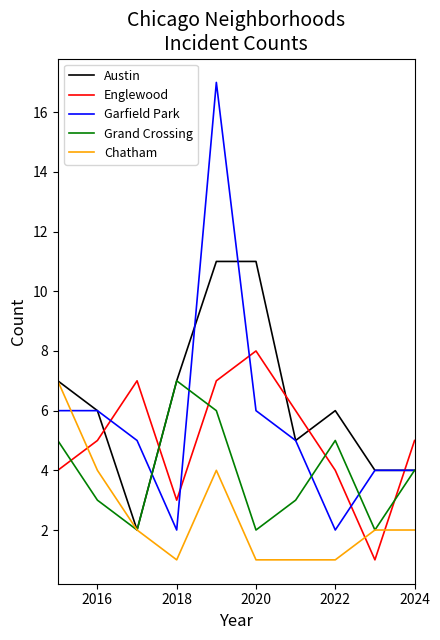

True or false: Garfield Park and Chatham cross at least once.

True